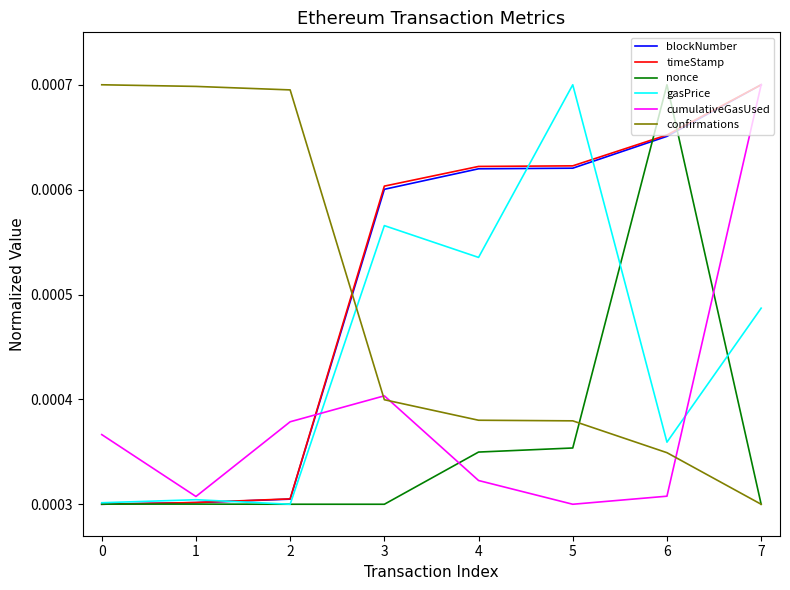

Where is confirmations nearest to the value 0?

7